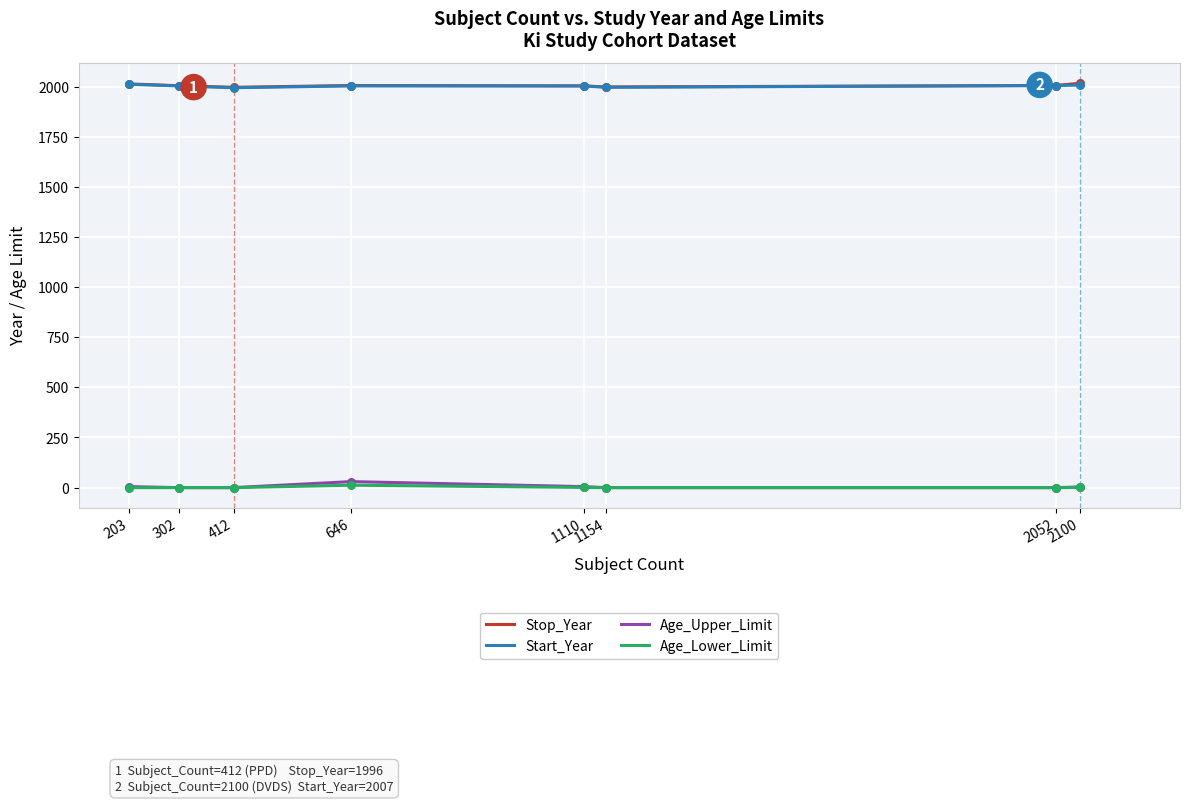

What is the difference between the highest and lowest values at 1154?

1998